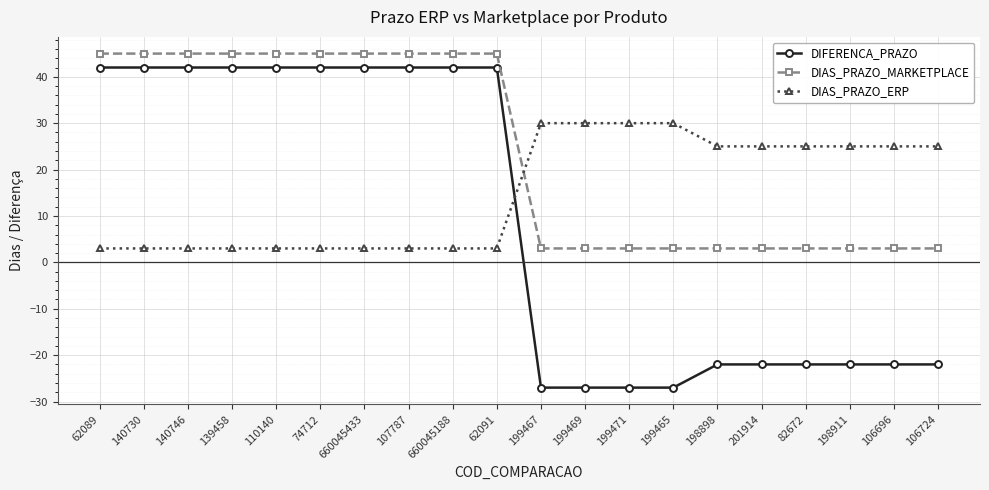

What is the value of the DIAS_PRAZO_ERP point at the 9th from the left?

3